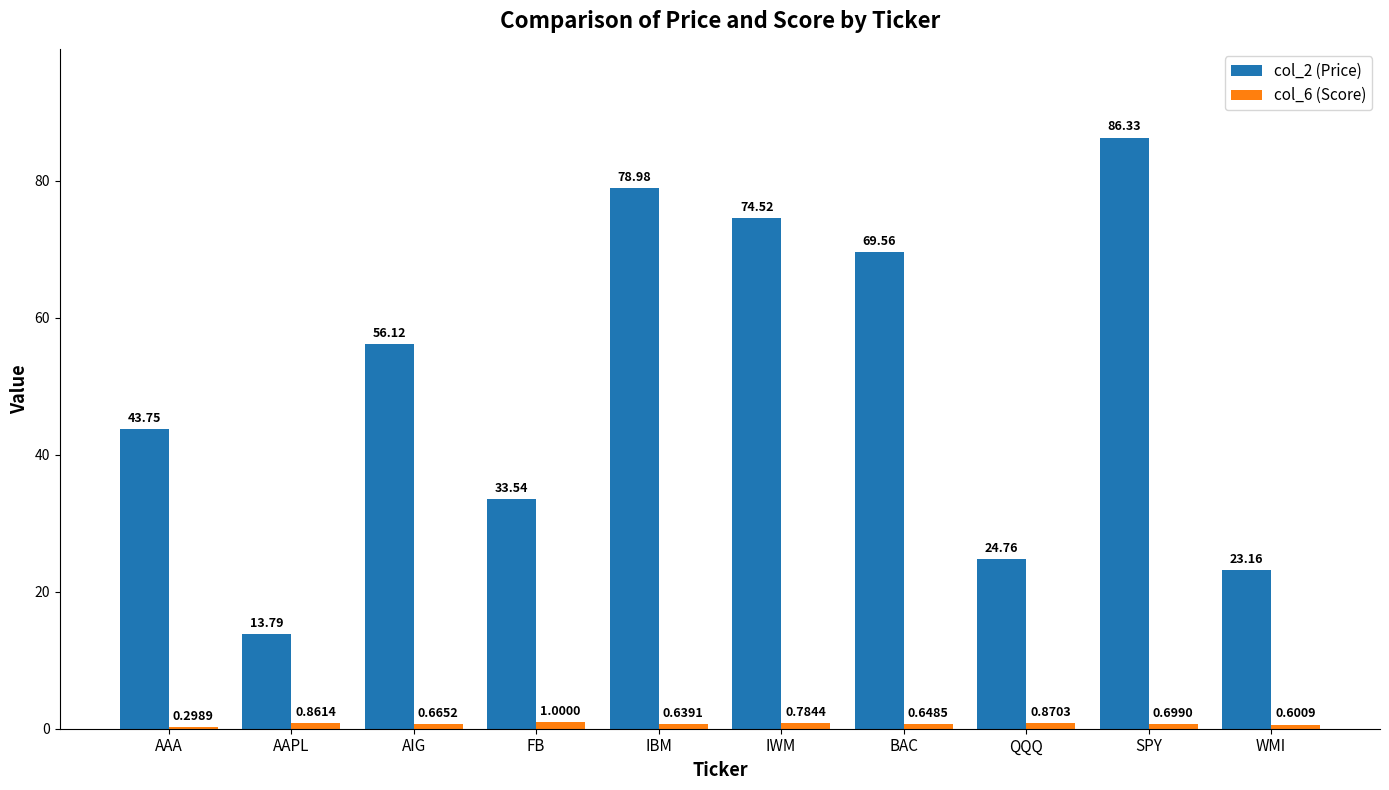

Count the number of data series in this chart.

2